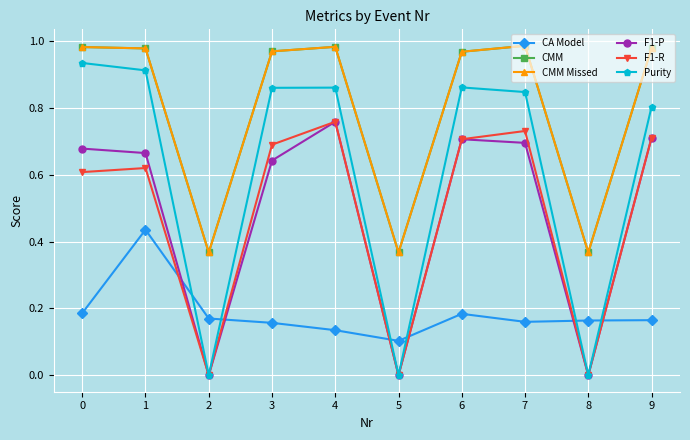

Which series has the largest range (max minus min)?

Purity